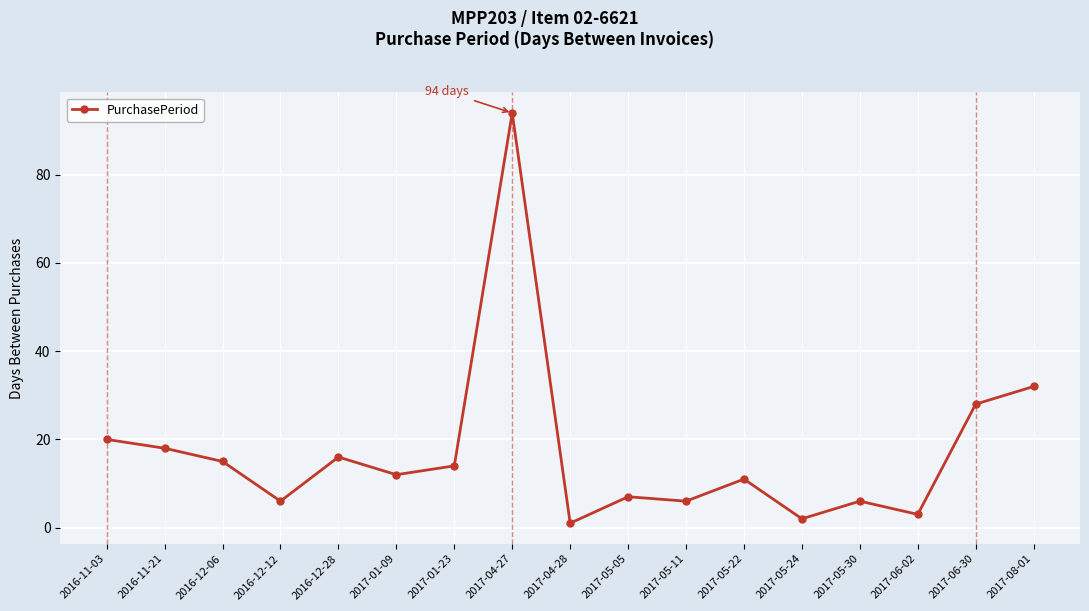

What is the label of the 8th point from the right?

2017-05-05